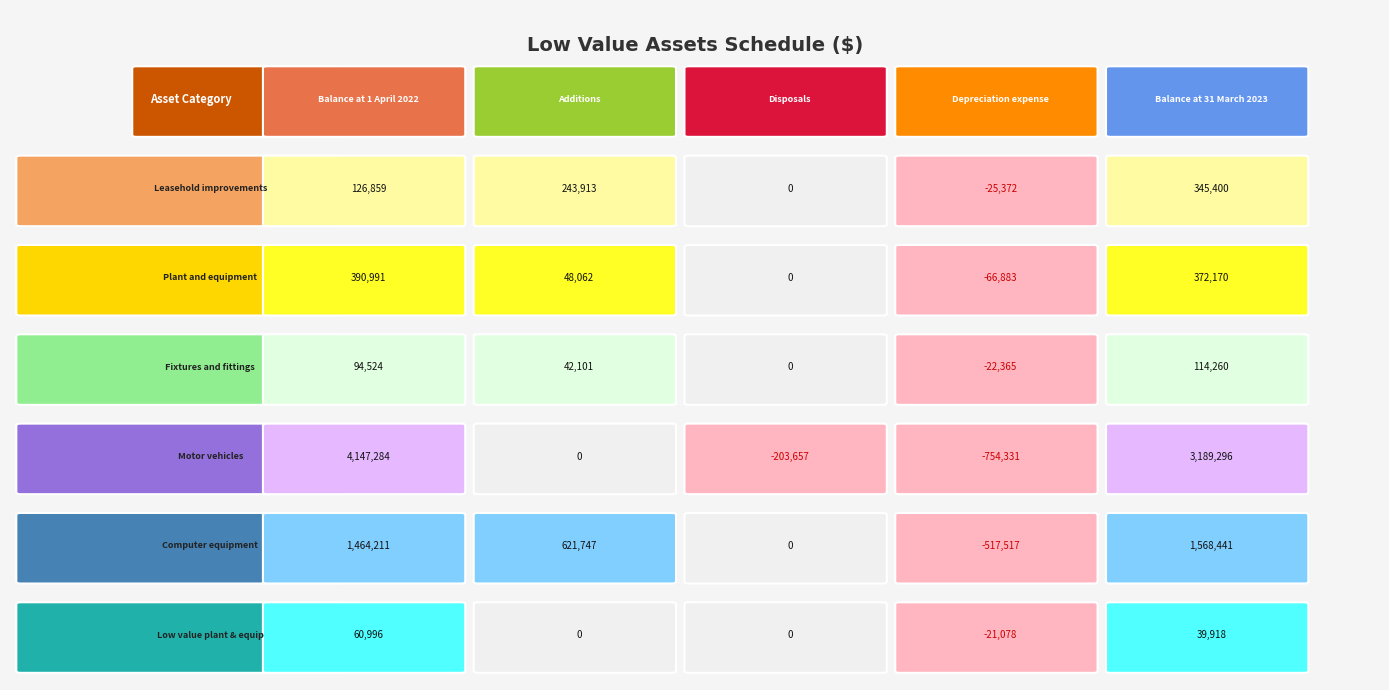

Reading right to left, list all the values displayed in this chart.

Leasehold improvements: Balance at 31 March 2023=345400	Depreciation expense=-25372	Disposals=0	Additions=243913	Balance at 1 April 2022=126859
Plant and equipment: Balance at 31 March 2023=372170	Depreciation expense=-66883	Disposals=0	Additions=48062	Balance at 1 April 2022=390991
Fixtures and fittings: Balance at 31 March 2023=114260	Depreciation expense=-22365	Disposals=0	Additions=42101	Balance at 1 April 2022=94524
Motor vehicles: Balance at 31 March 2023=3189296	Depreciation expense=-754331	Disposals=-203657	Additions=0	Balance at 1 April 2022=4147284
Computer equipment: Balance at 31 March 2023=1568441	Depreciation expense=-517517	Disposals=0	Additions=621747	Balance at 1 April 2022=1464211
Low value plant & equip: Balance at 31 March 2023=39918	Depreciation expense=-21078	Disposals=0	Additions=0	Balance at 1 April 2022=60996